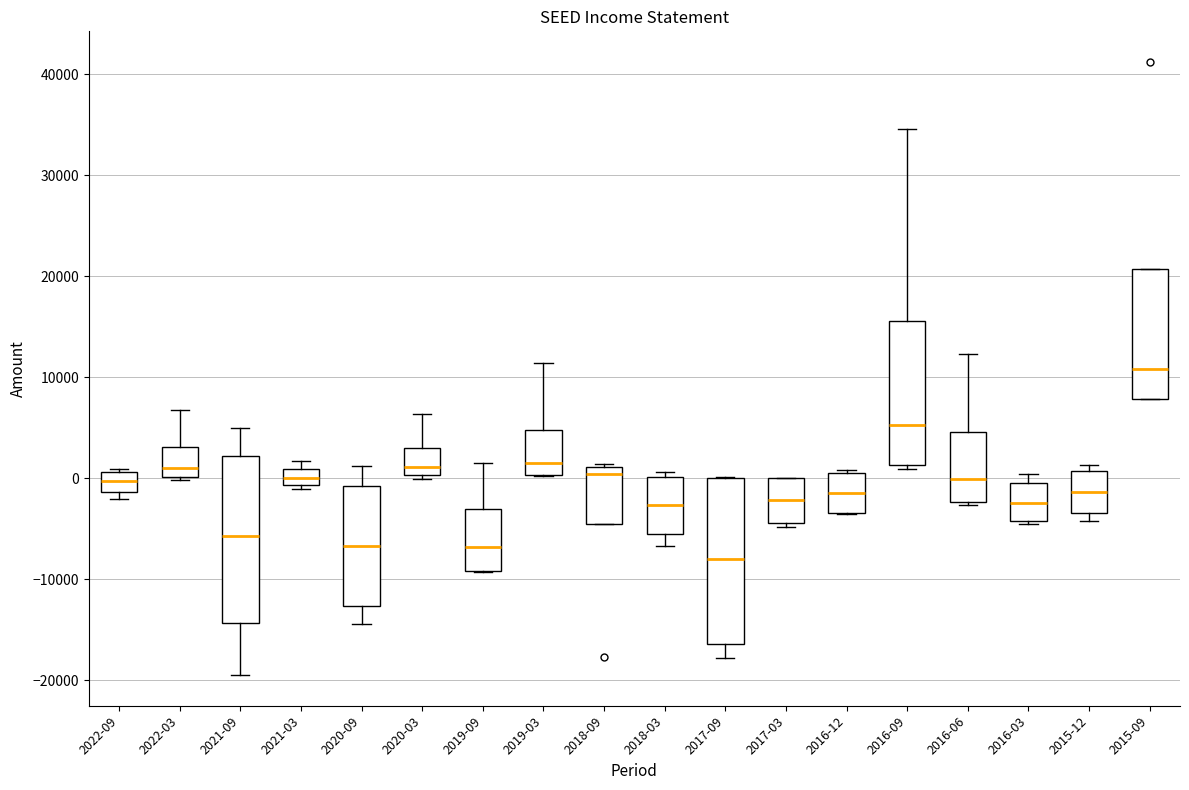

Reading left to right, read every box against the y-axis: the position of its median line, the range the box covers, and the ends of its whiskers. The values are not printed on the chart, so give them approximately, as read against the axis.

2022-09: median 0, box -1000 to 1000, whiskers -2000 to 1000
2022-03: median 1000, box 0 to 3000, whiskers 0 to 7000
2021-09: median -6000, box -14000 to 2000, whiskers -19000 to 5000
2021-03: median 0, box -1000 to 1000, whiskers -1000 (just below the box's lower edge) to 2000
2020-09: median -7000, box -13000 to -1000, whiskers -14000 to 1000
2020-03: median 1000, box 0 to 3000, whiskers 0 (just below the box's lower edge) to 6000
2019-09: median -7000, box -9000 to -3000, whiskers -9000 to 2000
2019-03: median 2000, box 0 to 5000, whiskers 0 to 11000
2018-09: median 0, box -4000 to 1000, whiskers -4000 to 1000
2018-03: median -3000, box -6000 to 0, whiskers -7000 to 1000
2017-09: median -8000, box -16000 to 0, whiskers -18000 to 0
2017-03: median -2000, box -4000 to 0, whiskers -5000 to 0
2016-12: median -1000, box -3000 to 1000, whiskers -4000 to 1000
2016-09: median 5000, box 1000 to 16000, whiskers 1000 (just below the box's lower edge) to 35000
2016-06: median 0, box -2000 to 5000, whiskers -3000 to 12000
2016-03: median -2000, box -4000 to 0, whiskers -4000 to 0 (just above the box's upper edge)
2015-12: median -1000, box -3000 to 1000, whiskers -4000 to 1000 (just above the box's upper edge)
2015-09: median 11000, box 8000 to 21000, whiskers 8000 to 21000